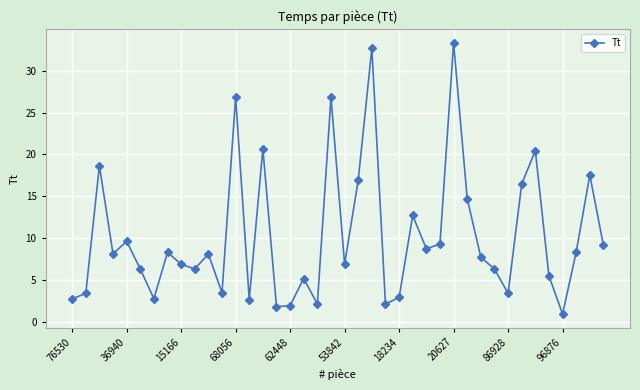

What is the smallest value displayed?

0.9